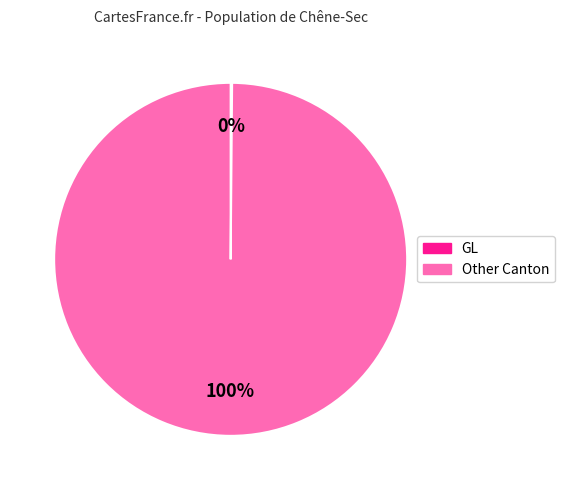

Is there any slice that represents more than half of the pie?

Yes